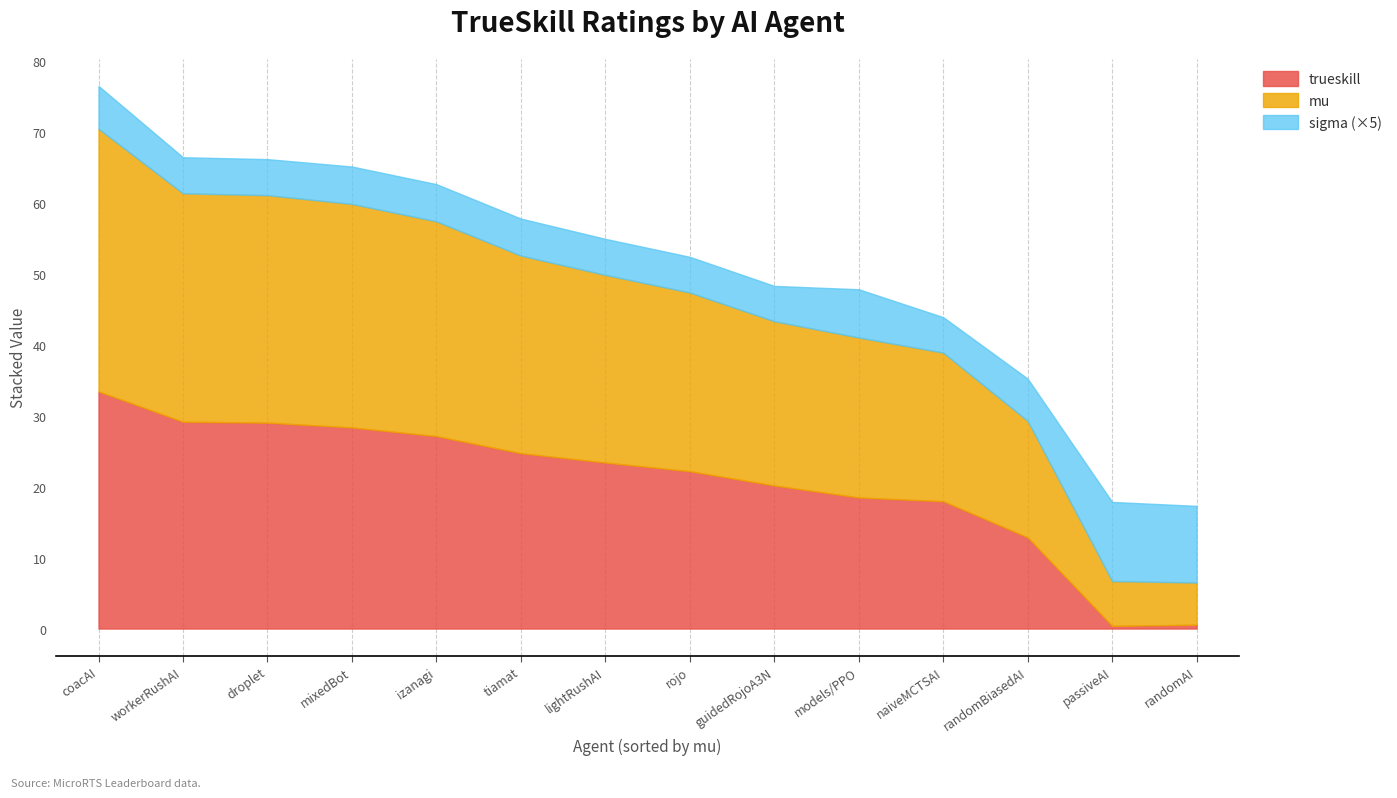

At which category does the chart reach its minimum across all series?

randomAI